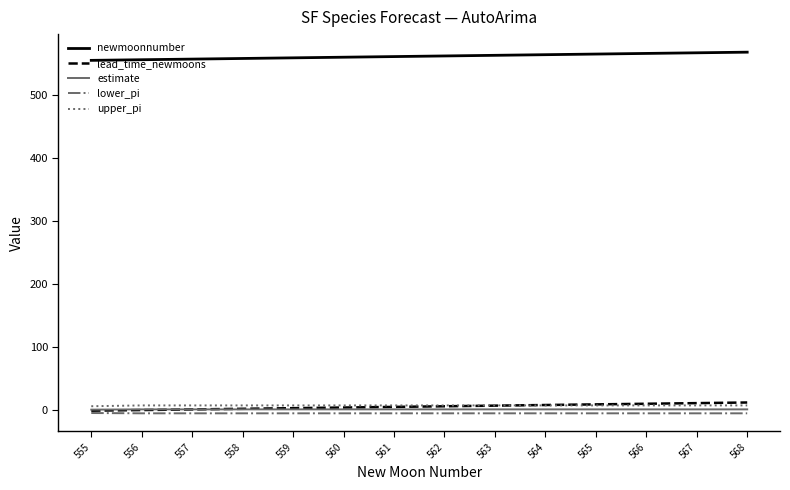

How many lines are shown in the chart?

5